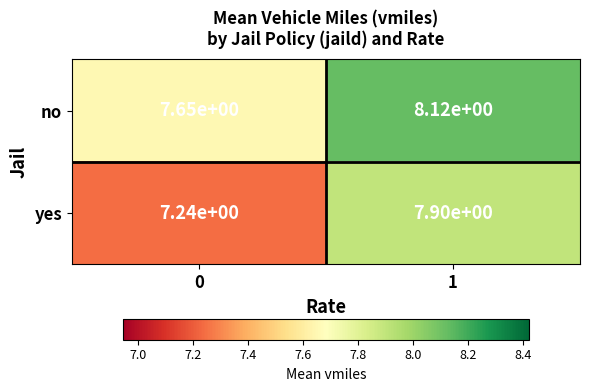

Which series has the largest range (max minus min)?

yes